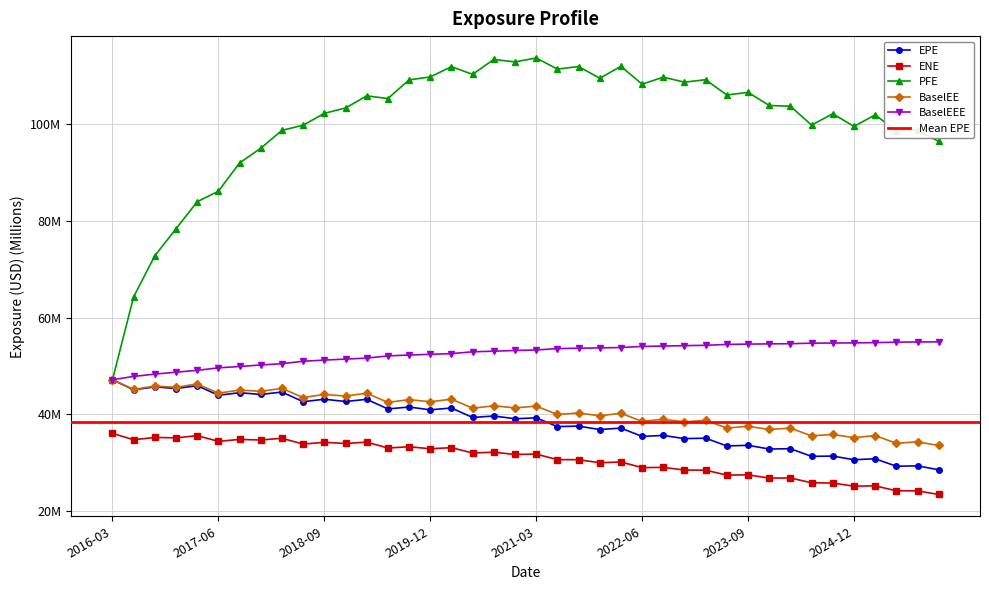

Which label corresponds to the smallest value in the chart?

2025-12-31